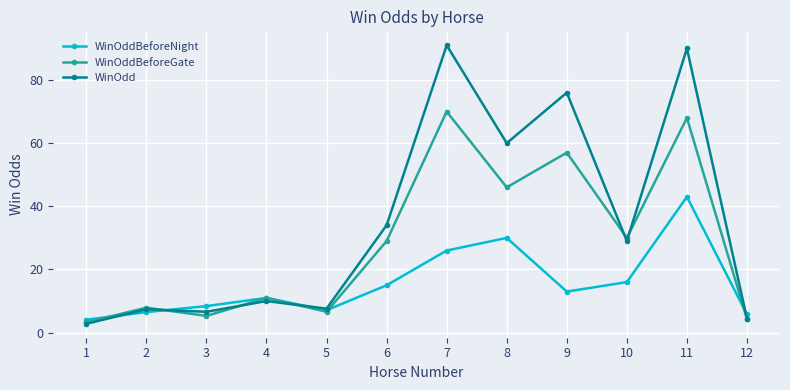

At which category does the chart reach its minimum across all series?

1